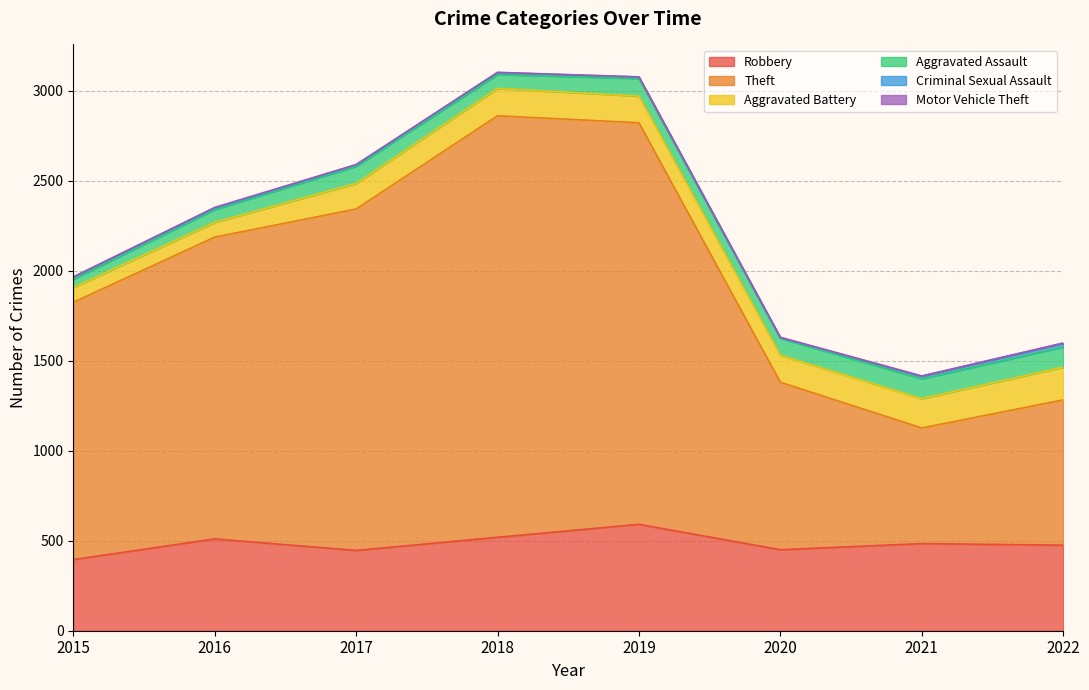

True or false: Aggravated Battery and Robbery intersect in this chart.

False